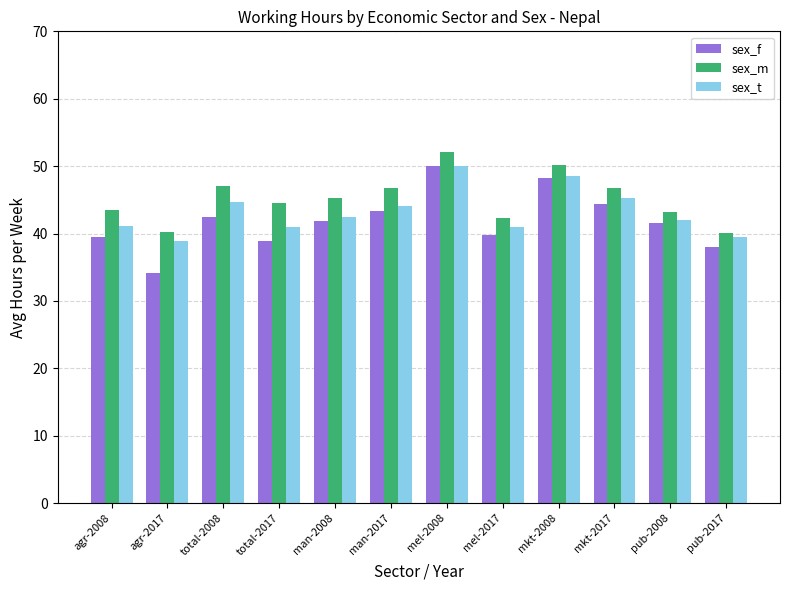

At which category is the sum across all series the highest?

mel-2008